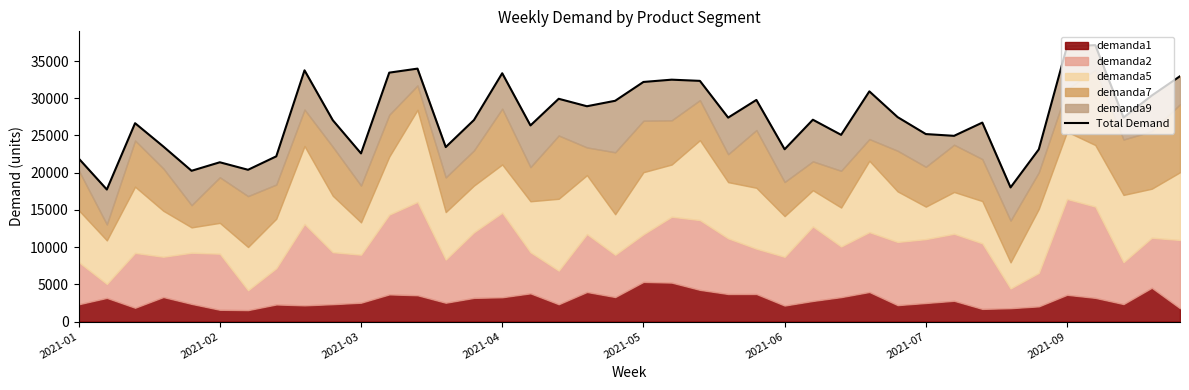

What position from the left is 14?

15